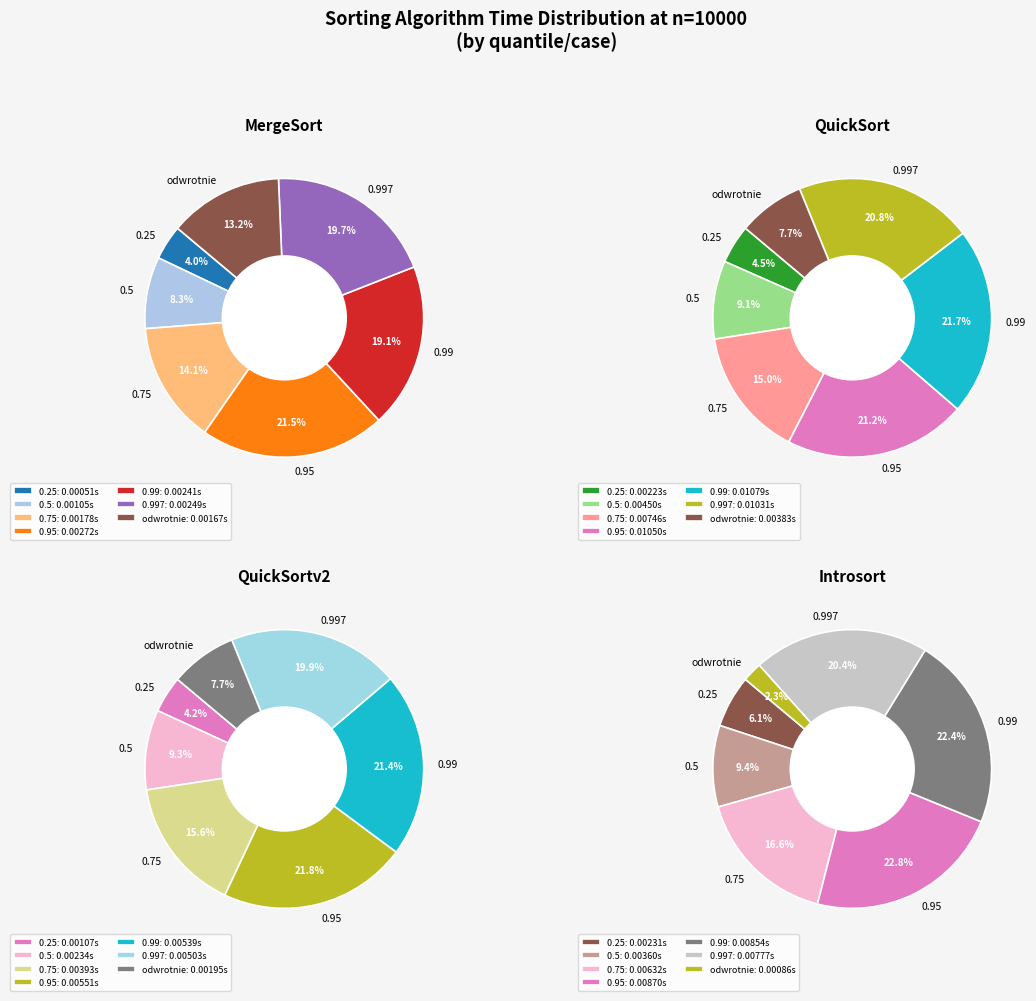

To the nearest percent, what is the average slice percentage?

14%